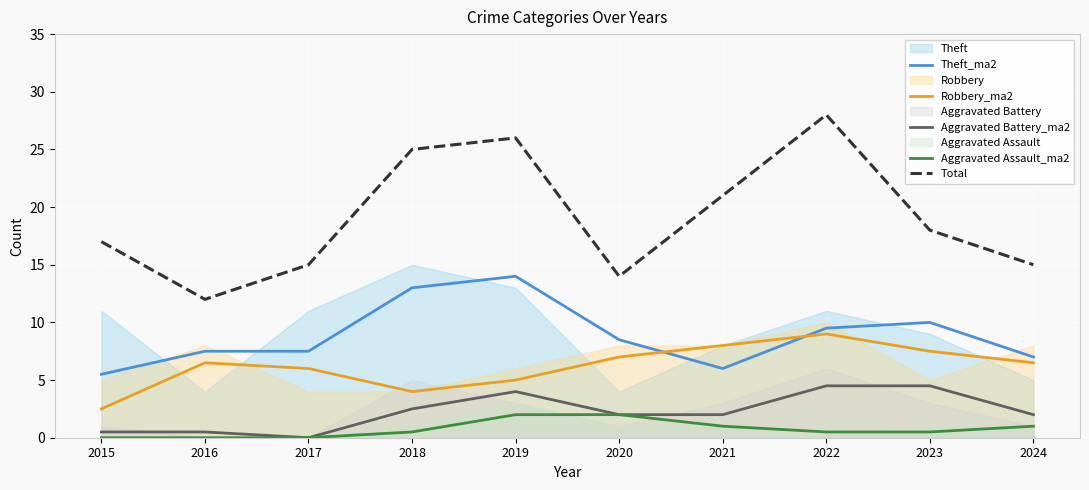

Count the number of categories in the chart.

10